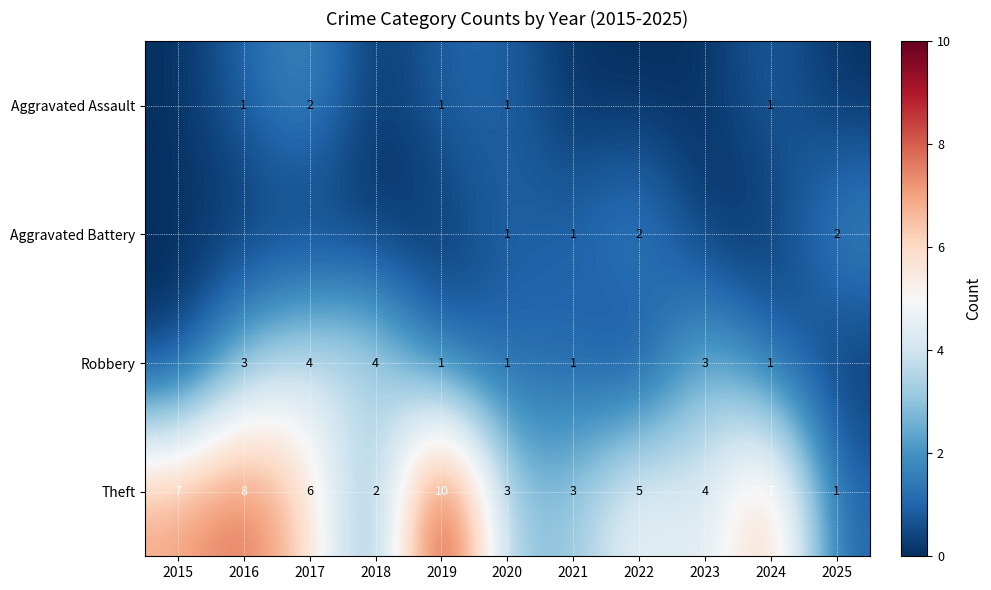

How many series are shown in this chart?

4